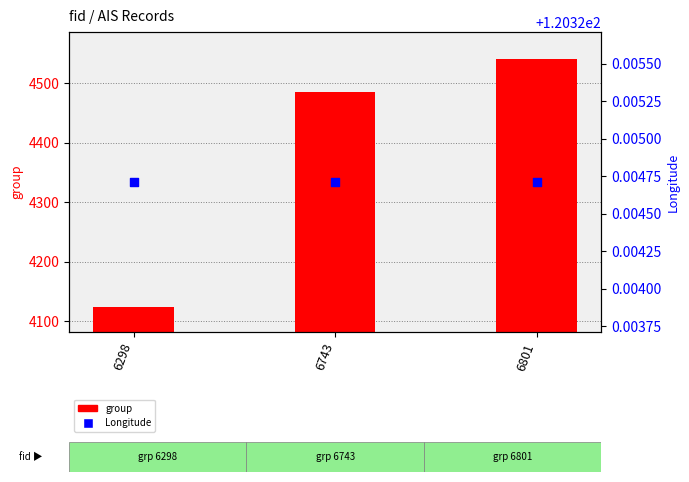

Is the value of Longitude (secondary) at 6743 greater than the value of group (primary) at 6743?

No